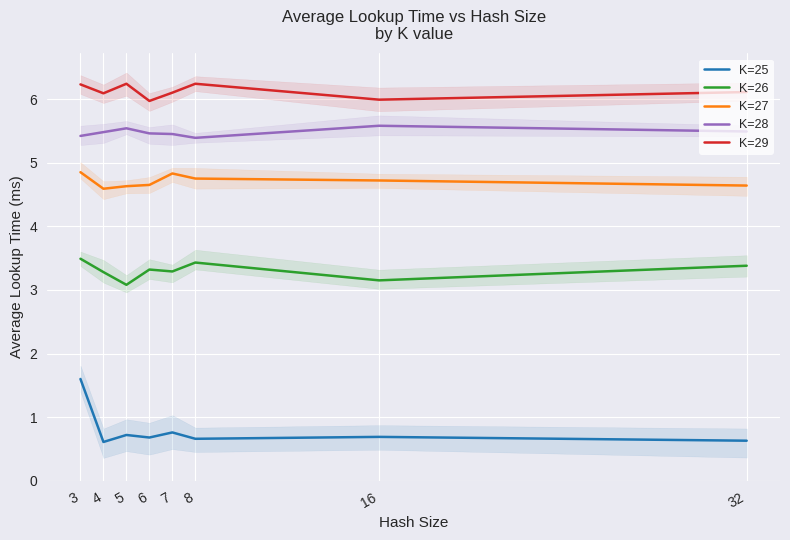

In K=28, how many points are higher than both neighbors (excluding endpoints)?

2